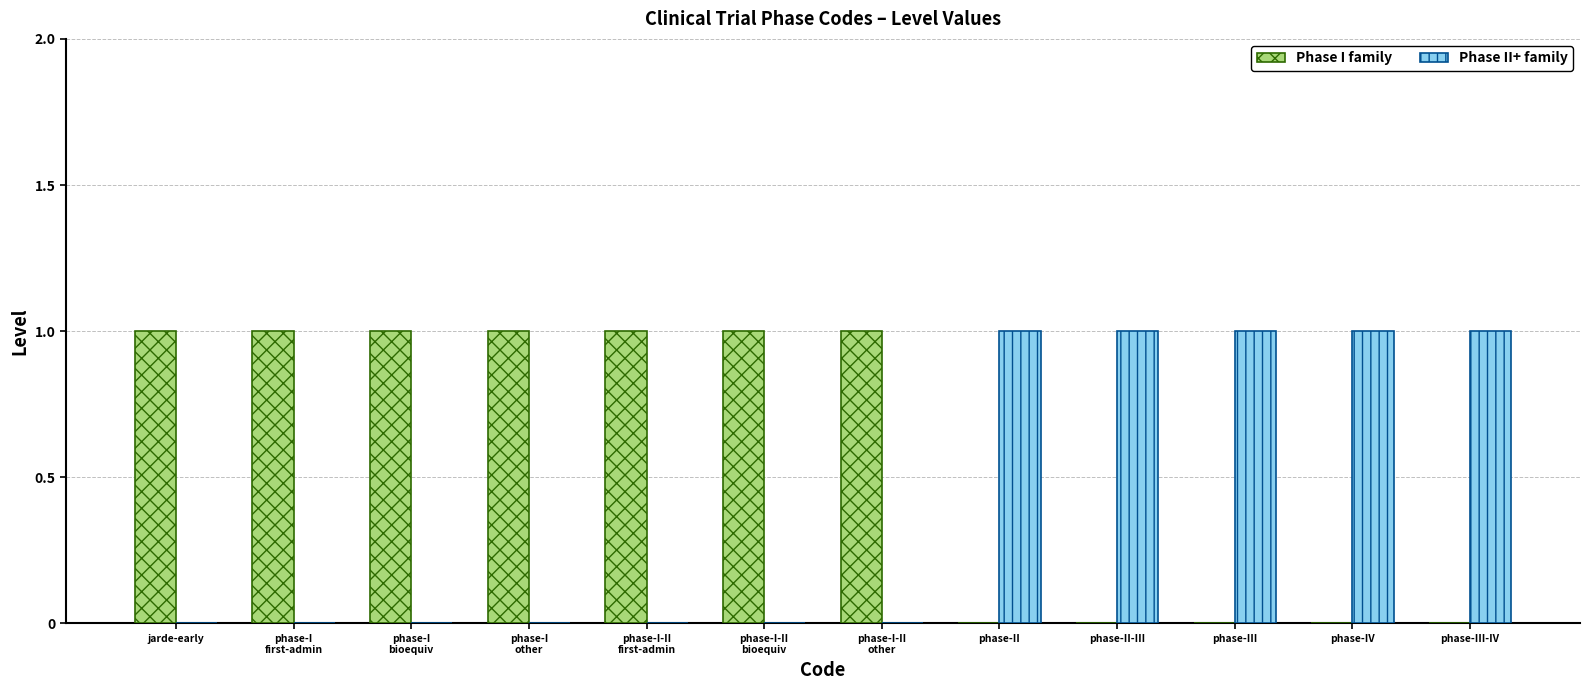

What is the sum of all Phase I family values?

7